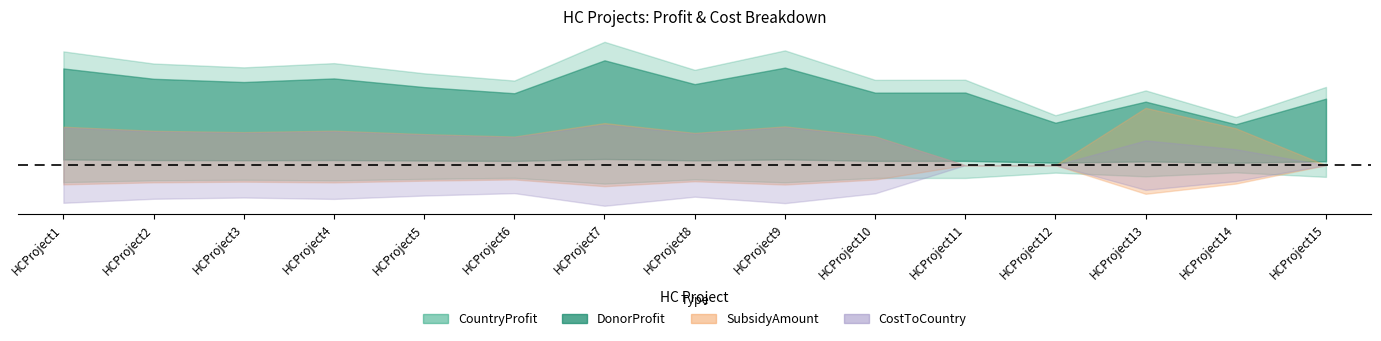

At how many categories does at least one series exceed 2673?

15